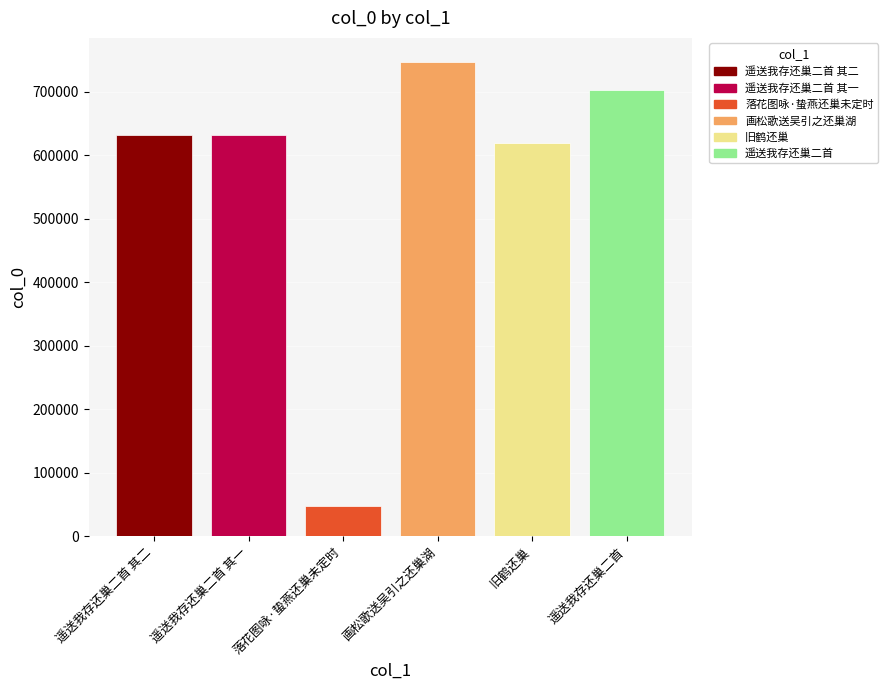

Does the chart contain stacked bars?

No